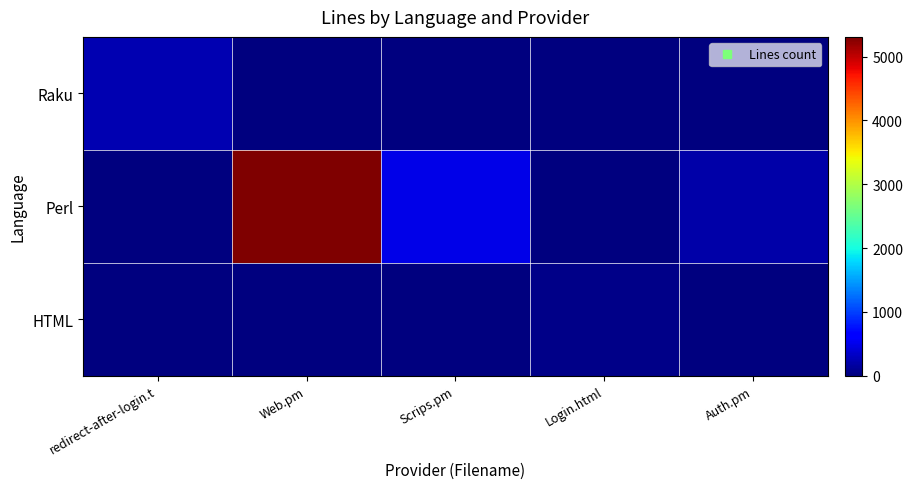

At which category does the chart reach its peak across all series?

Web.pm